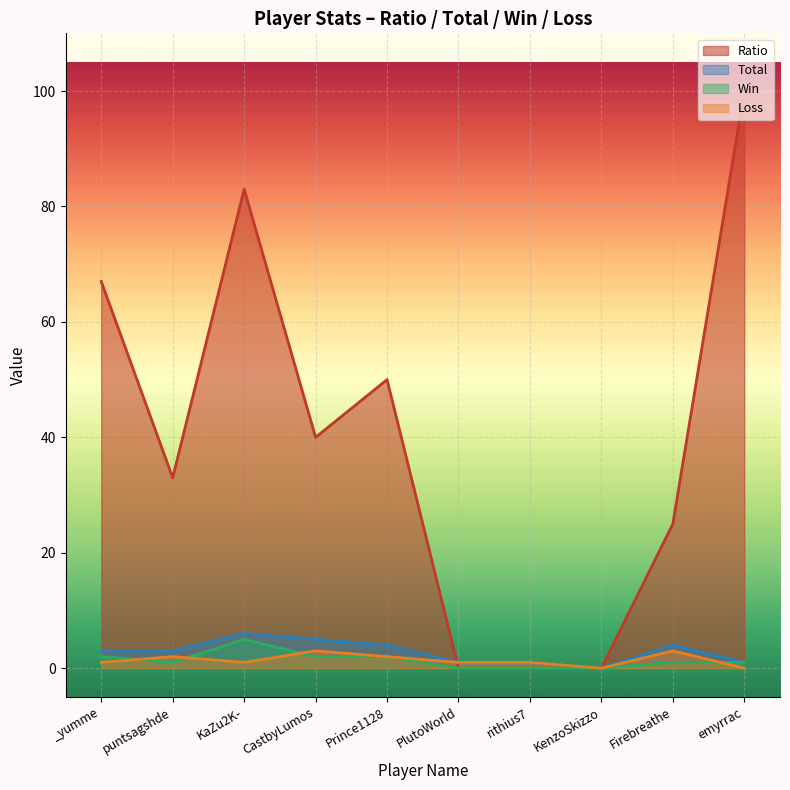

Count the Total values in the range 1 to 4.

7